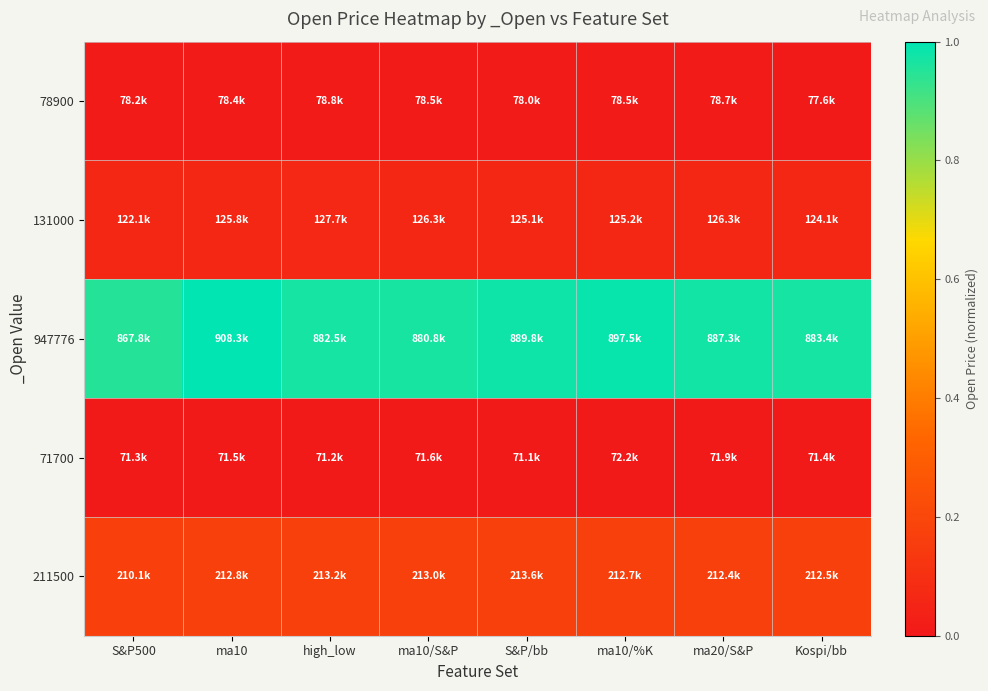

What is the total value across all series at S&P/bb?

1.2